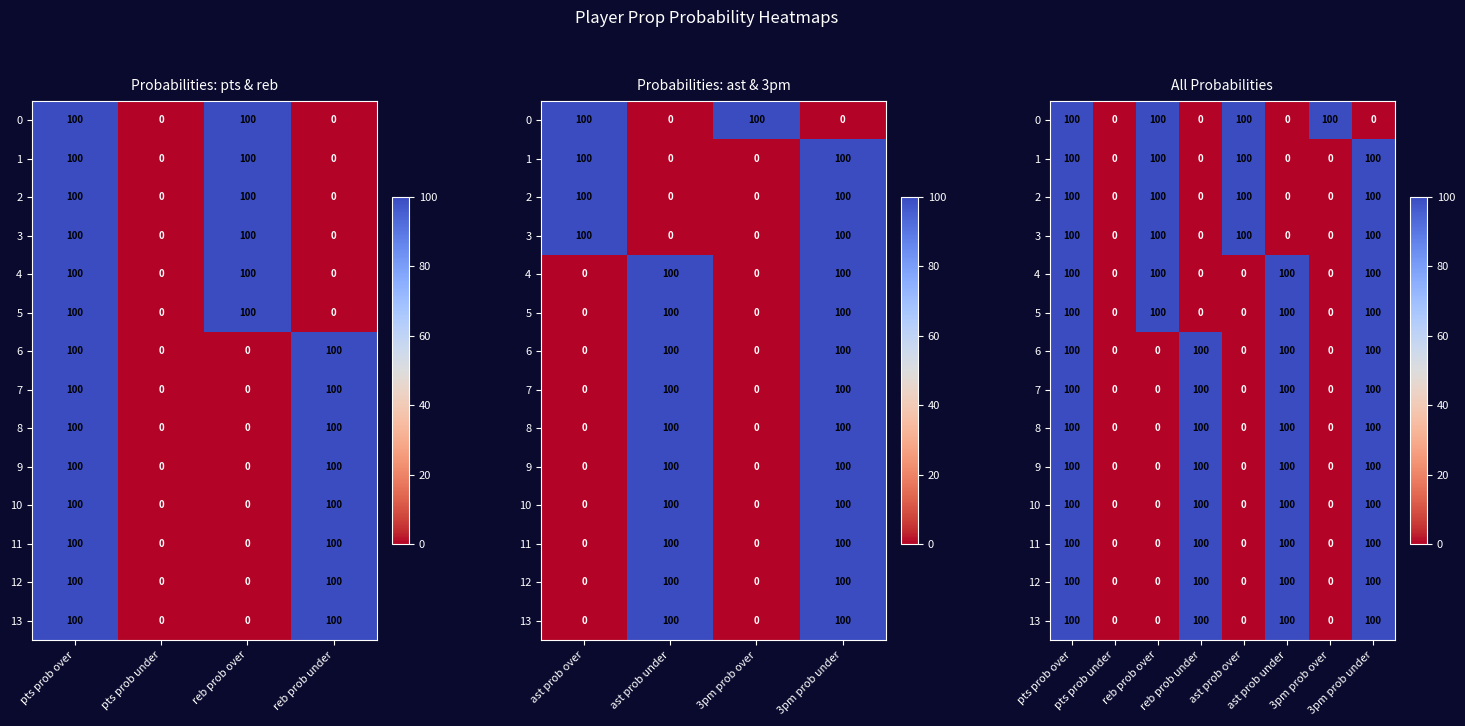

List the series in order of their peak value, lowest first.

0, 1, 2, 3, 4, 5, 6, 7, 8, 9, 10, 11, 12, 13